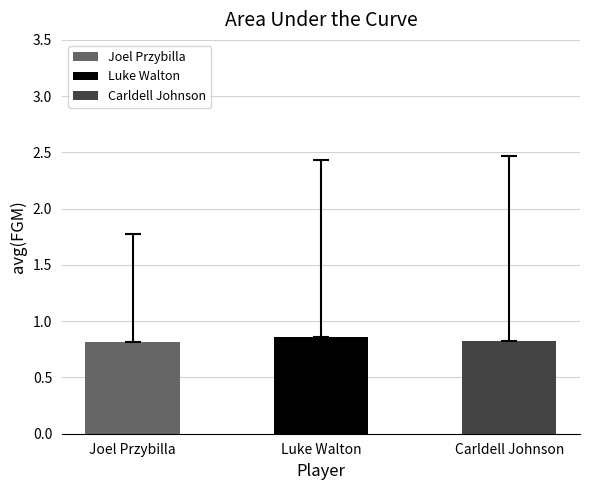

True or false: avg(FGM) has a value of 0.6 at Joel Przybilla.

False